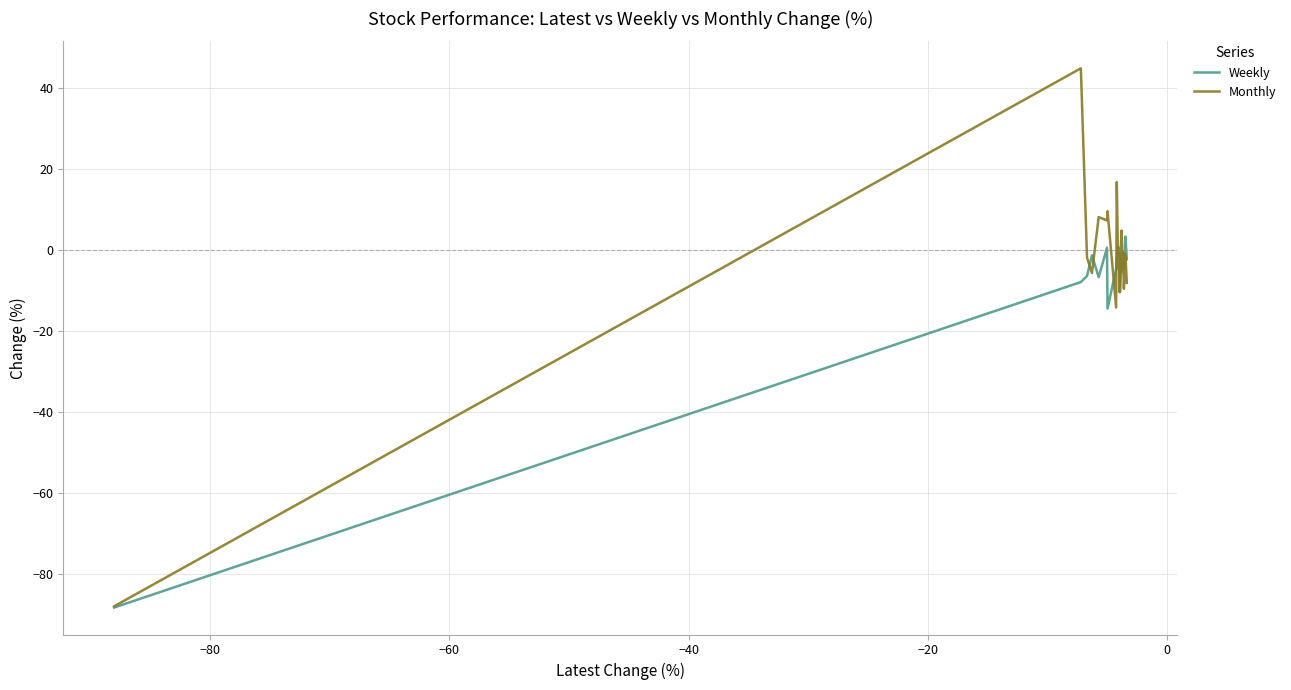

Rank the series by their maximum value, from lowest to highest.

Weekly, Monthly